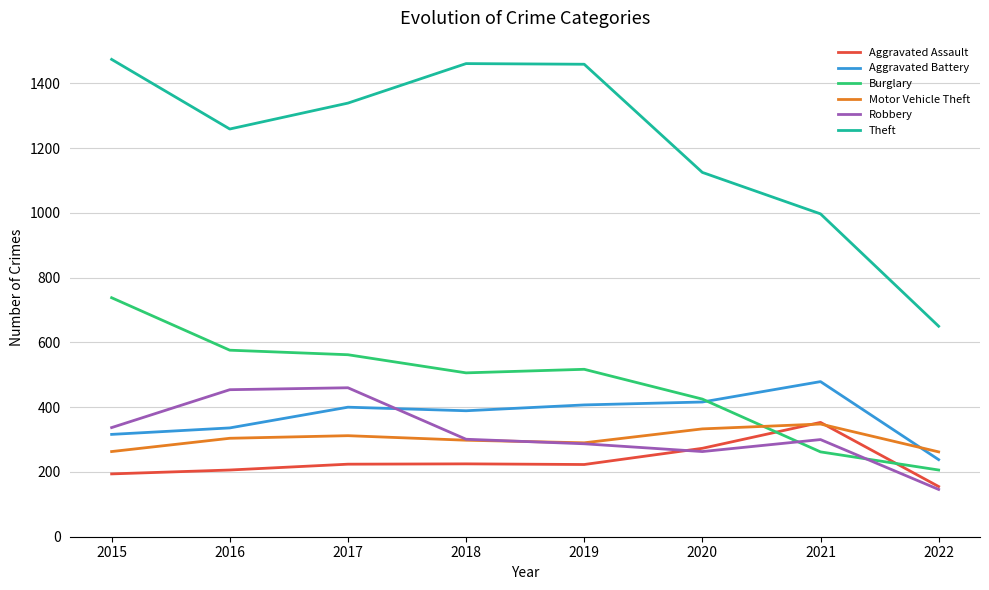

What is the difference between the second highest and minimum values in the Burglary series?

370